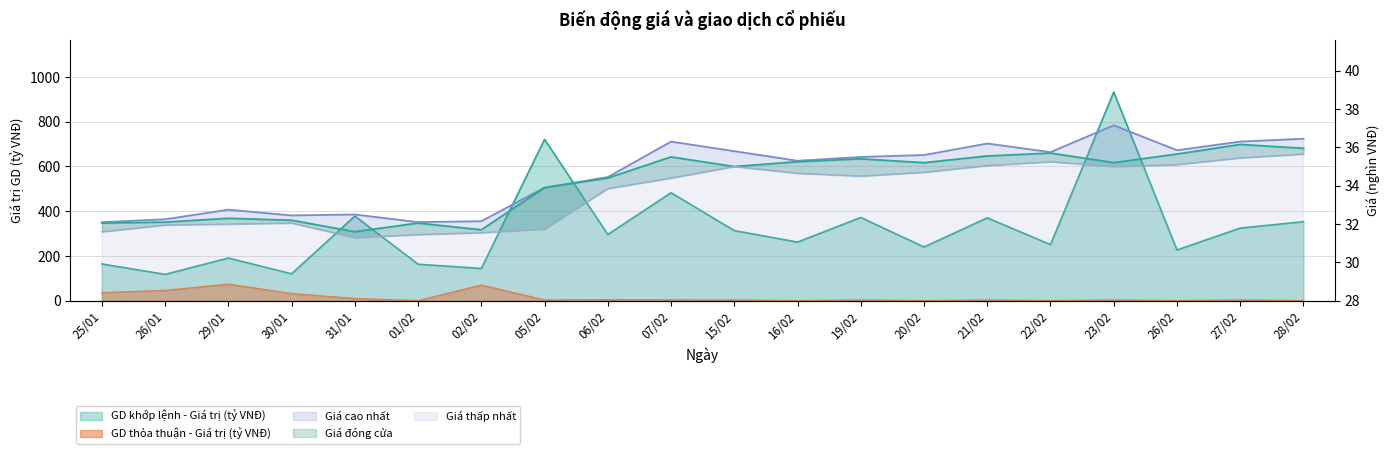

What is the difference between the highest and lowest values at 23/02?

929.0